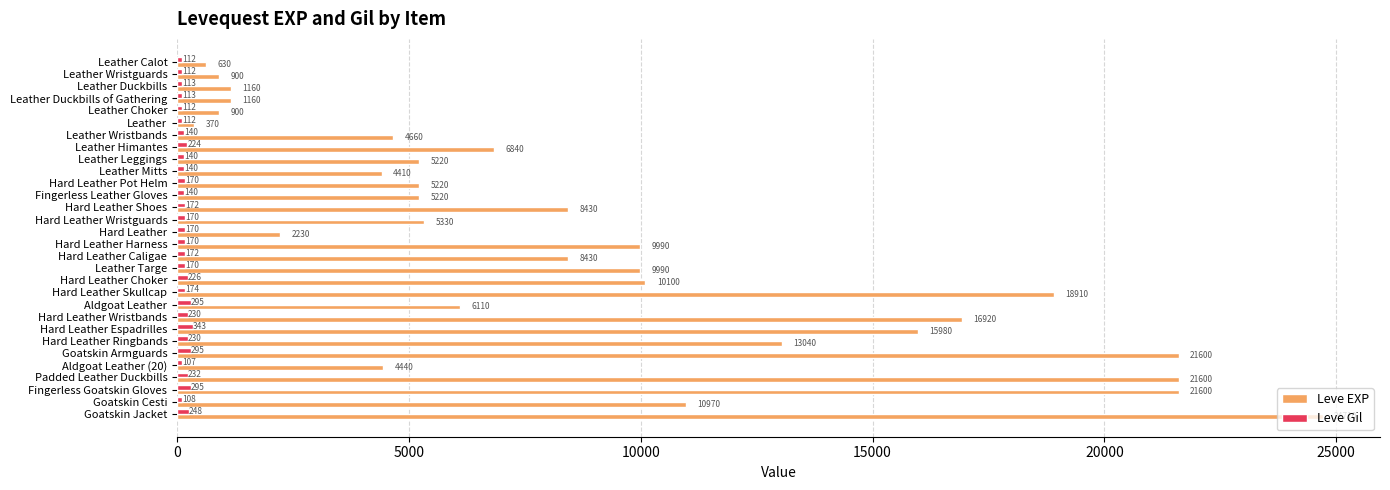

Rank the series at Hard Leather Pot Helm from highest to lowest value.

Leve EXP, Leve Gil